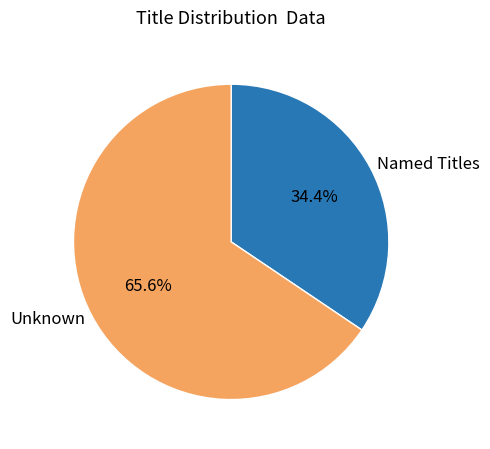

What is the largest slice in the pie chart?

Unknown